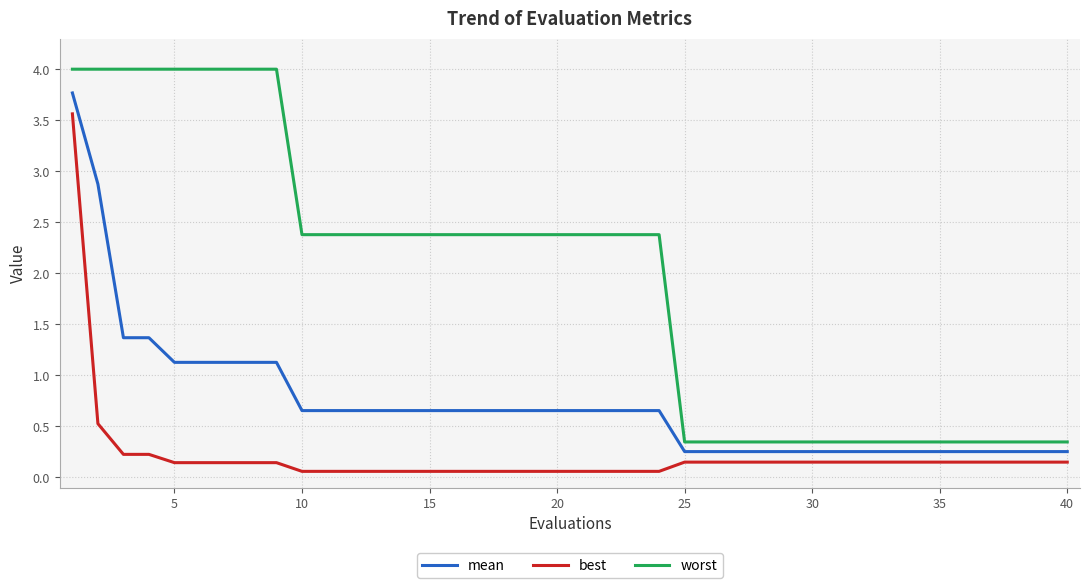

List the series in order of their overall mean, highest first.

worst, mean, best